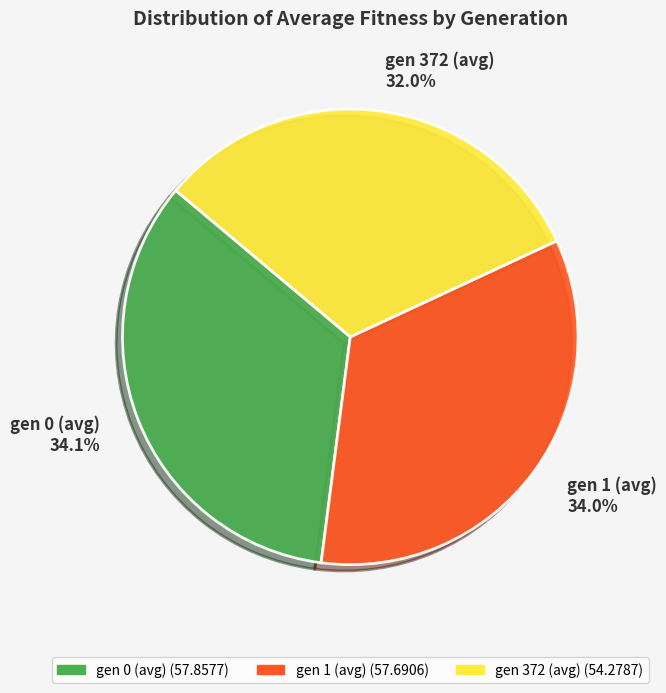

Does any single category account for the majority?

No